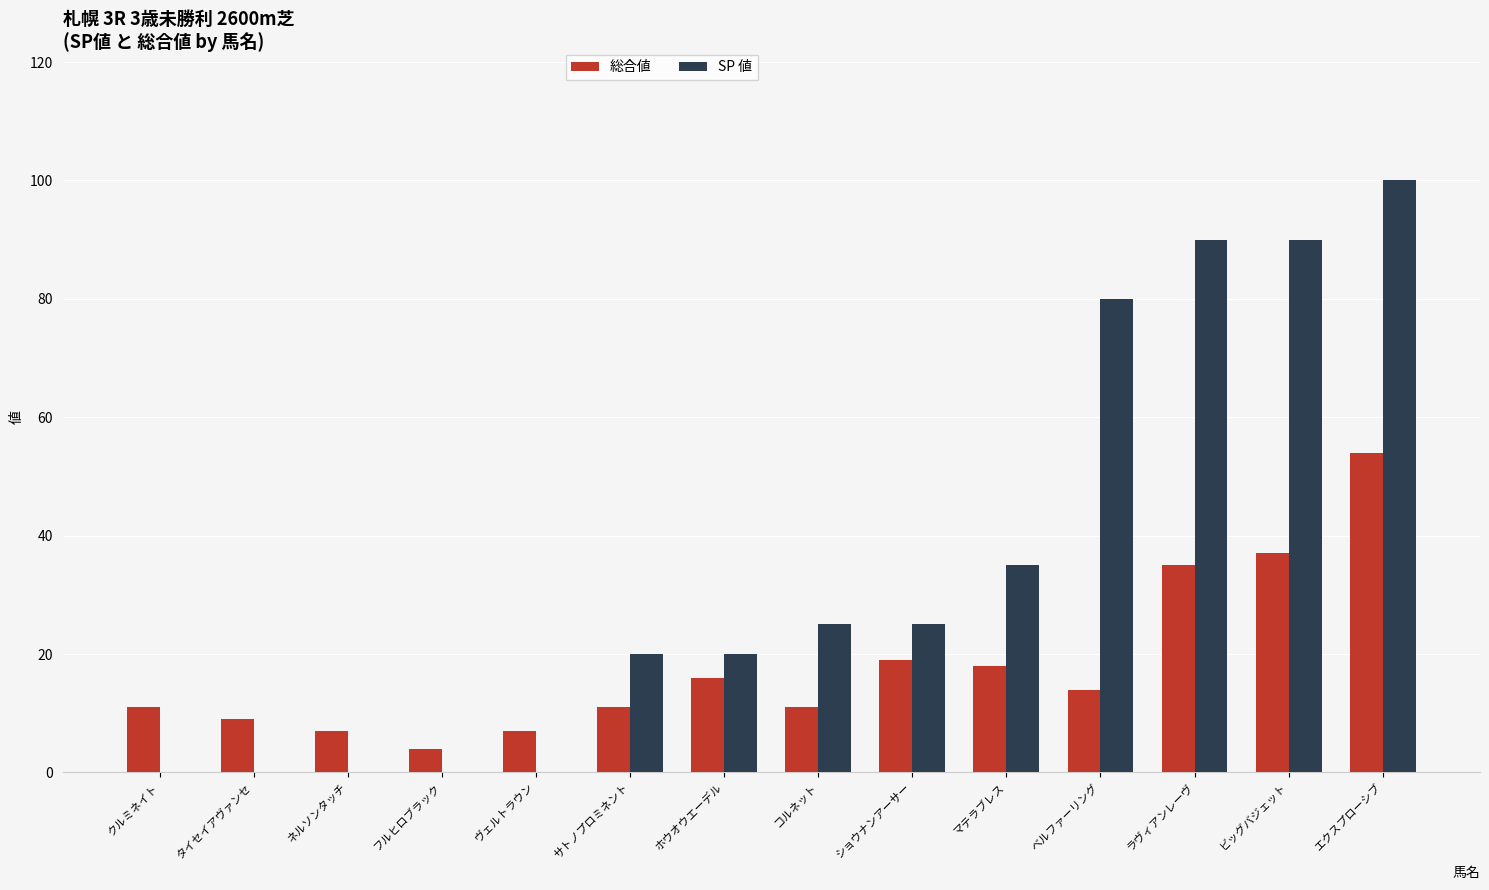

Does the chart contain stacked bars?

No